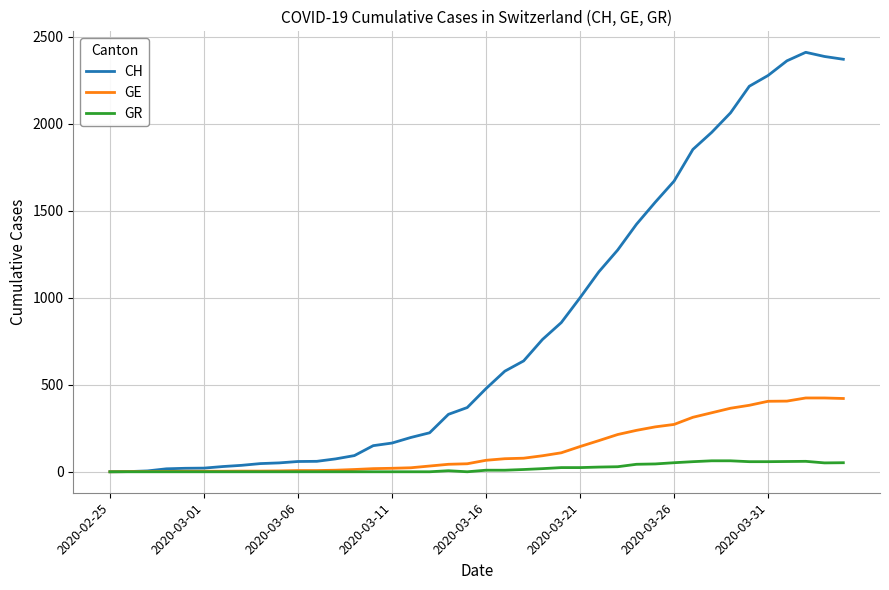

List the series in order of their peak value, highest first.

CH, GE, GR